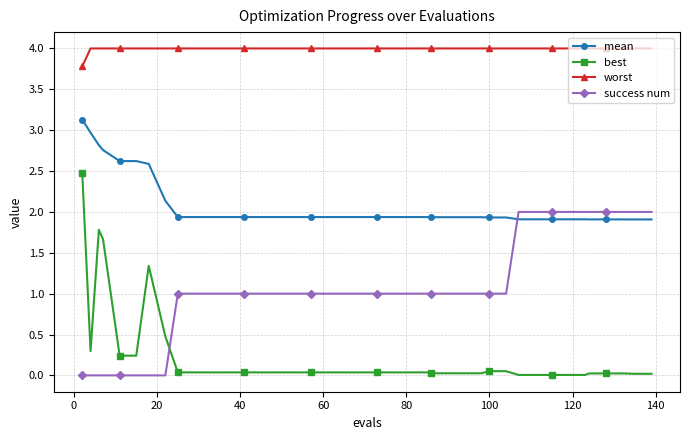

Rank the series by their average value, from highest to lowest.

worst, mean, success num, best